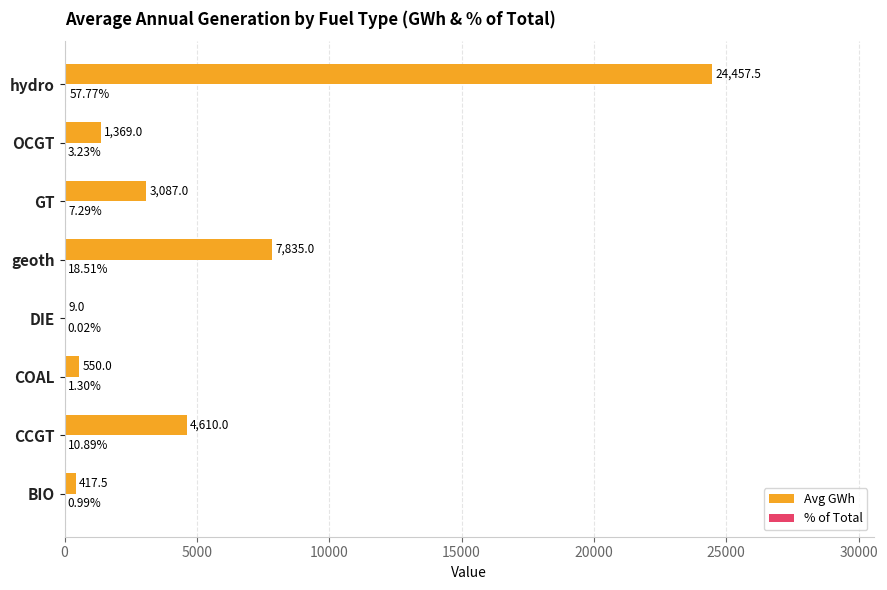

What is the maximum value shown in the chart?

24457.5